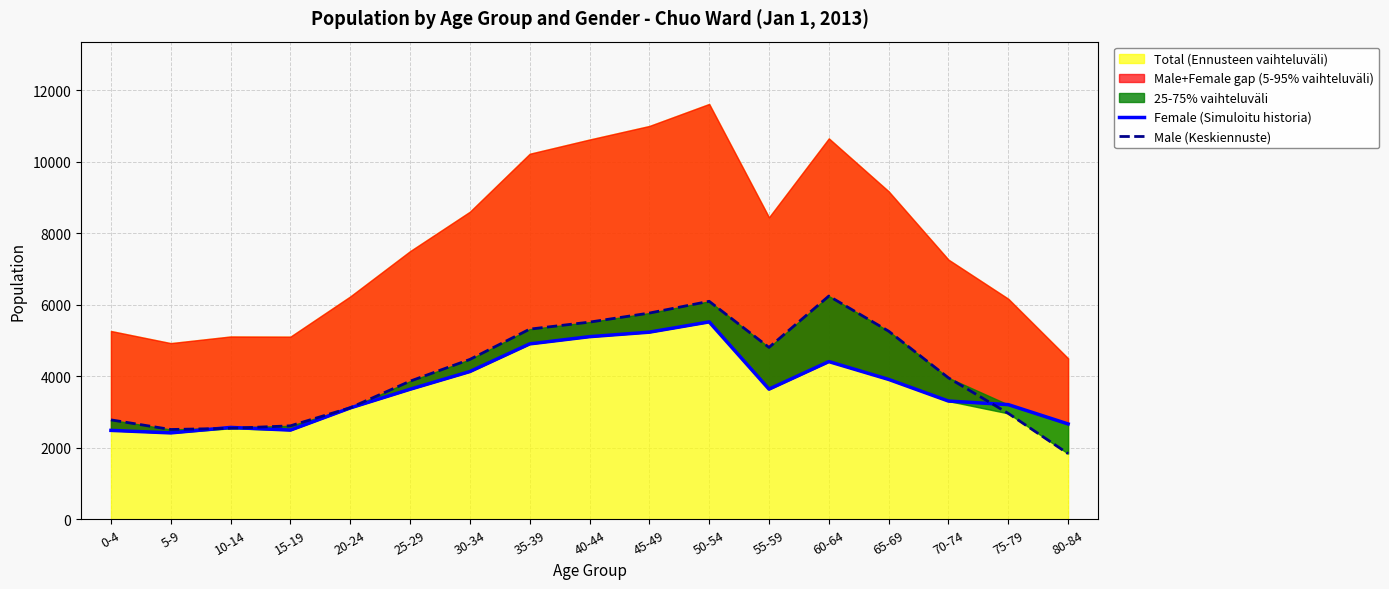

How many interior local peaks does the Male (Keskiennuste) series have?

2